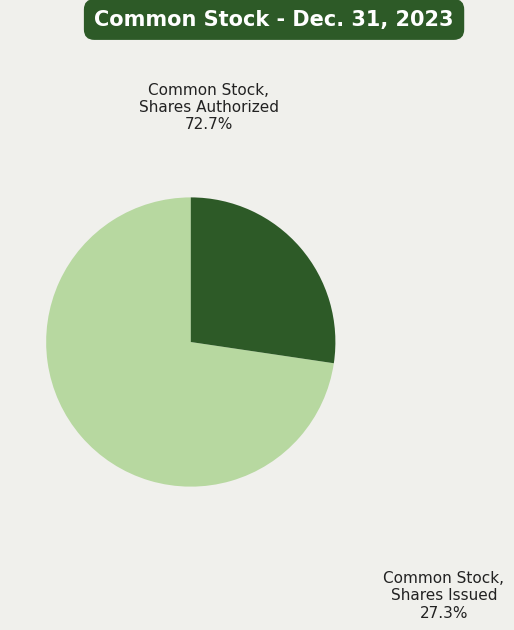

To the nearest percent, what is the difference between the Common Stock, Shares Authorized and Common Stock, Shares Issued slice percentages?

45%